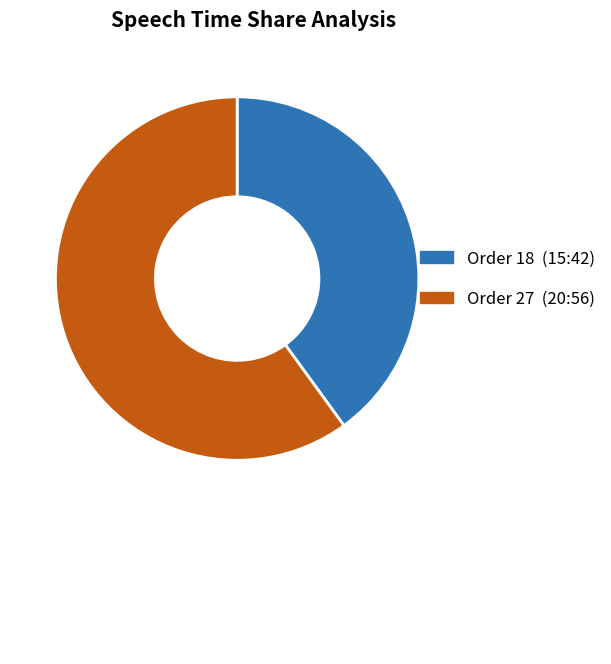

Does any single category account for the majority?

Yes